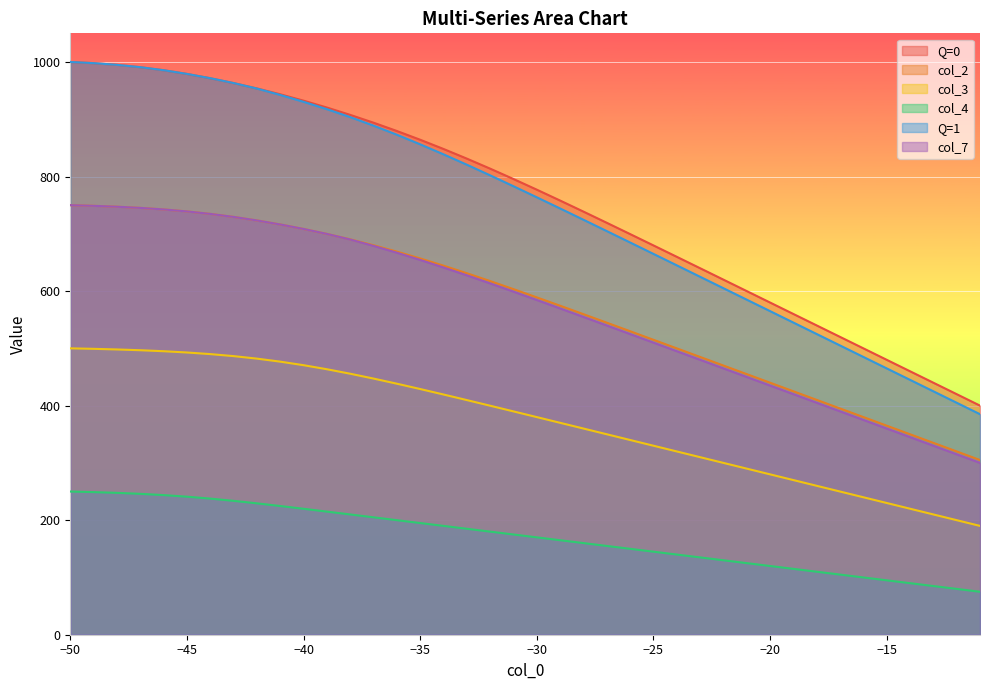

At which category is the sum across all series the highest?

-50